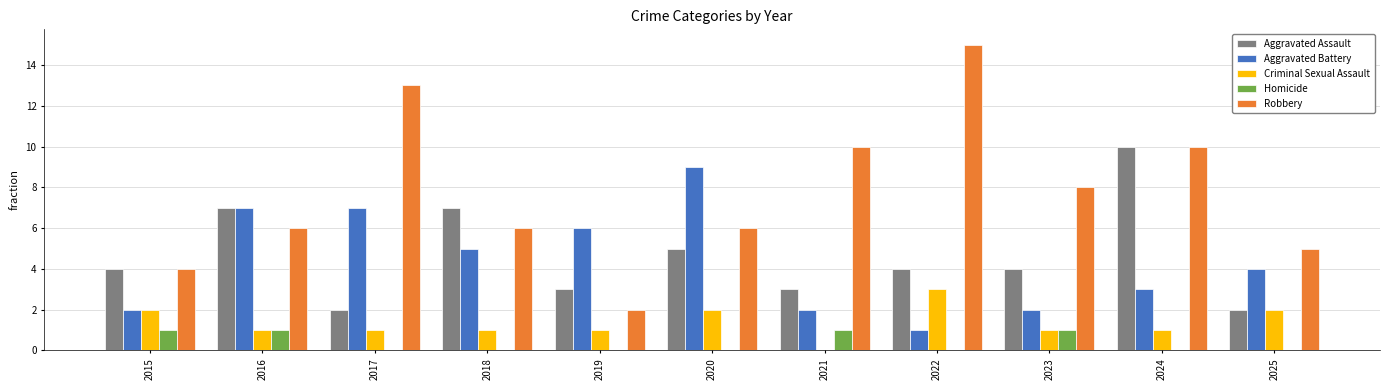

How many distinct data groups are displayed?

5